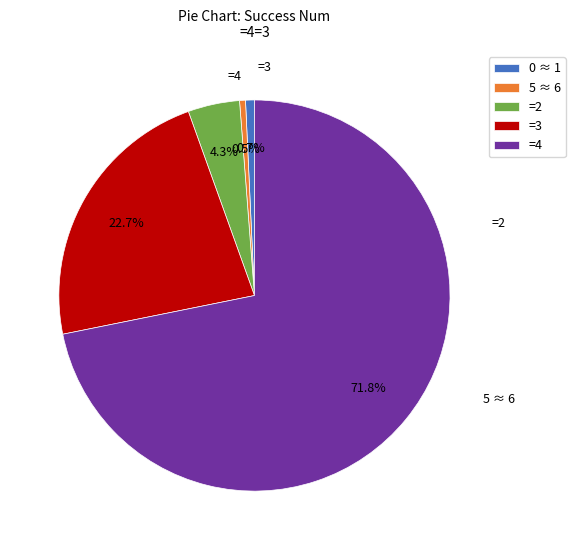

Combined, do =2 and =3 account for over 50%?

No